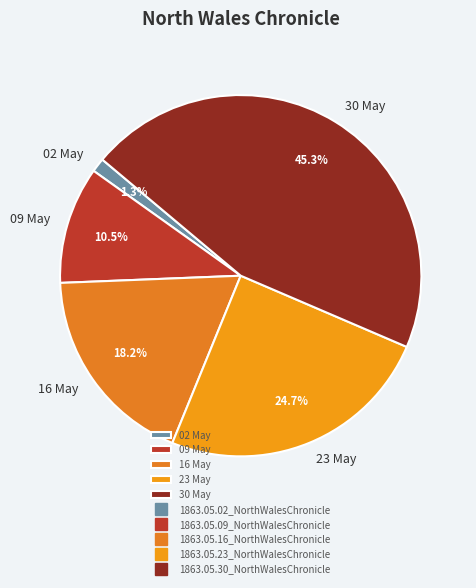

Does any single category account for the majority?

No